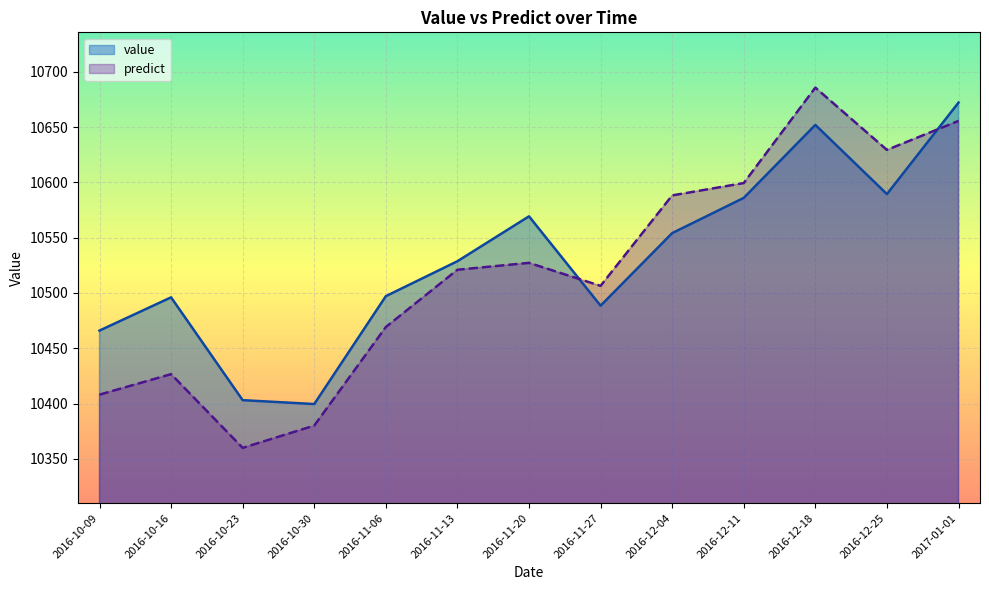

Where is the first local maximum for predict?

2016-10-16